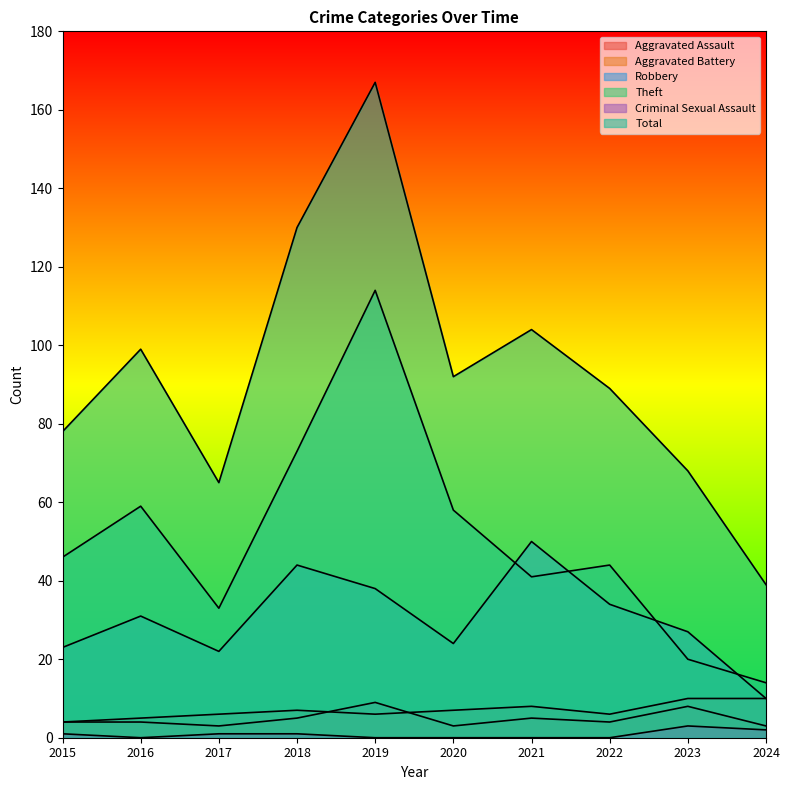

How many interior local valleys does the Theft series have?

2